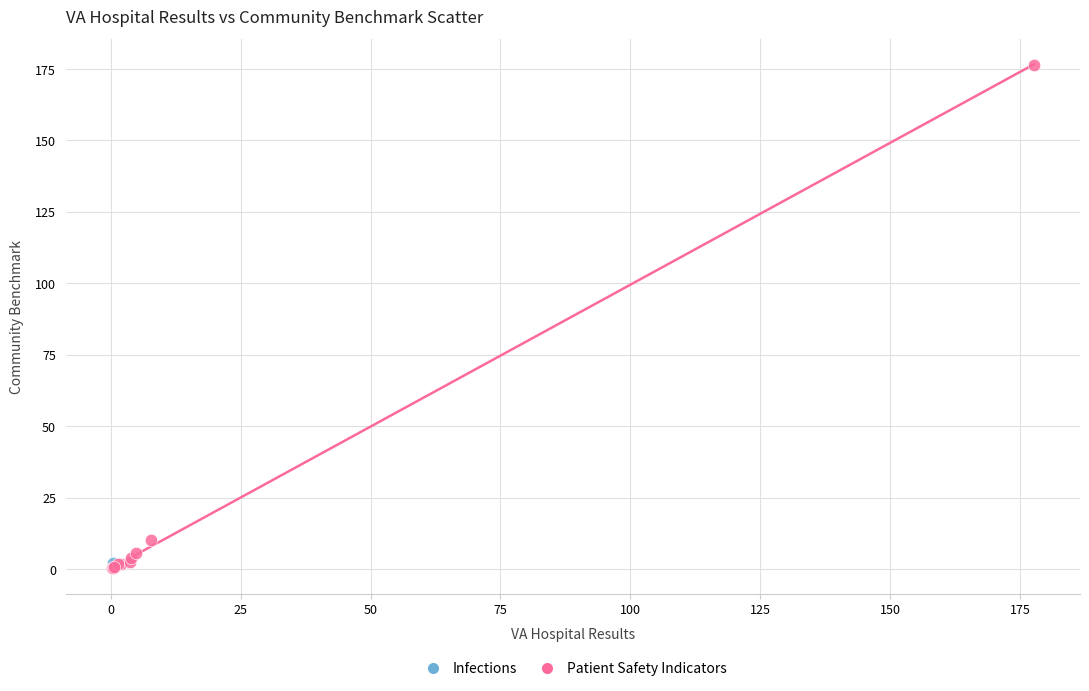

What are all the series names shown in the legend?

Infections, Patient Safety Indicators